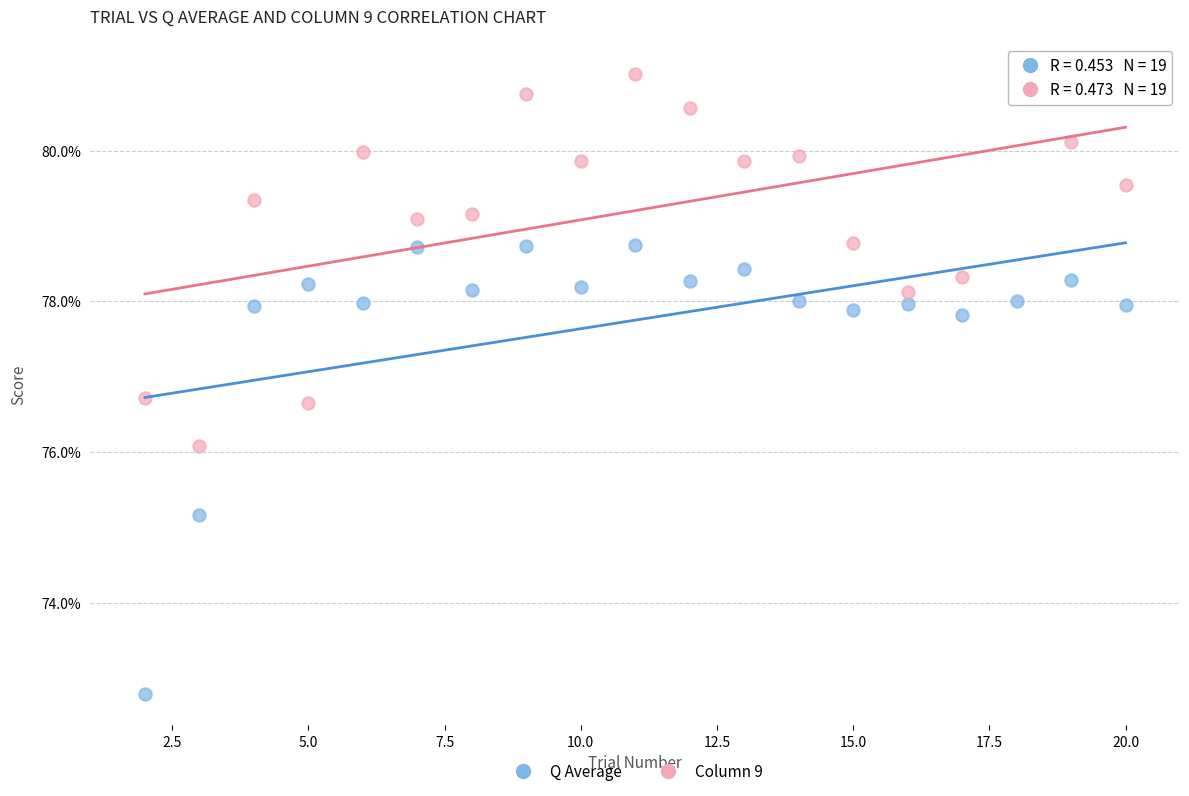

Across all data points, what is the range of X values (max minus min)?

18.0